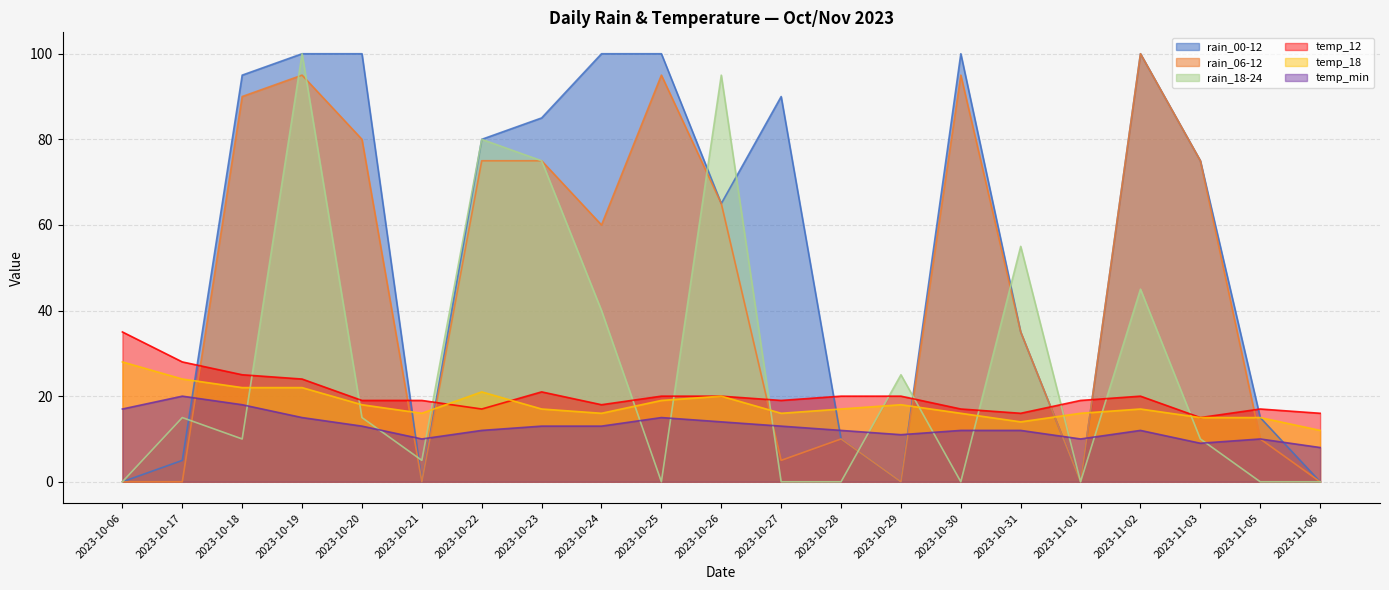

Is the value of temp_18 at 2023-10-17 greater than the value of temp_12 at 2023-10-24?

Yes